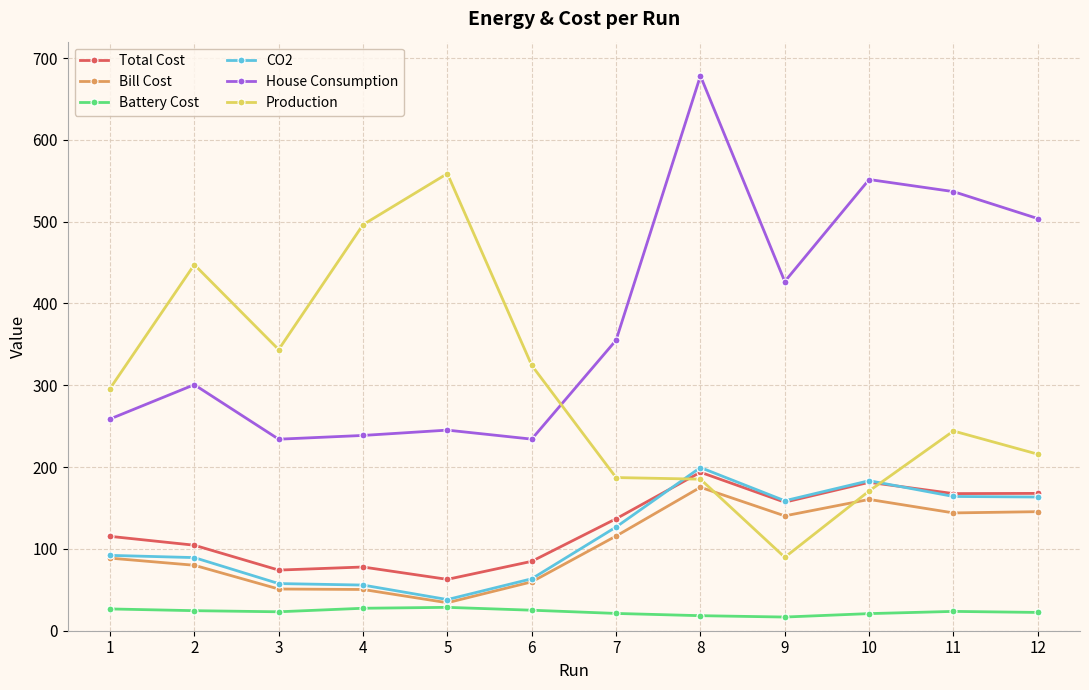

The value of Battery Cost at 4 is 27.5. True or false?

True